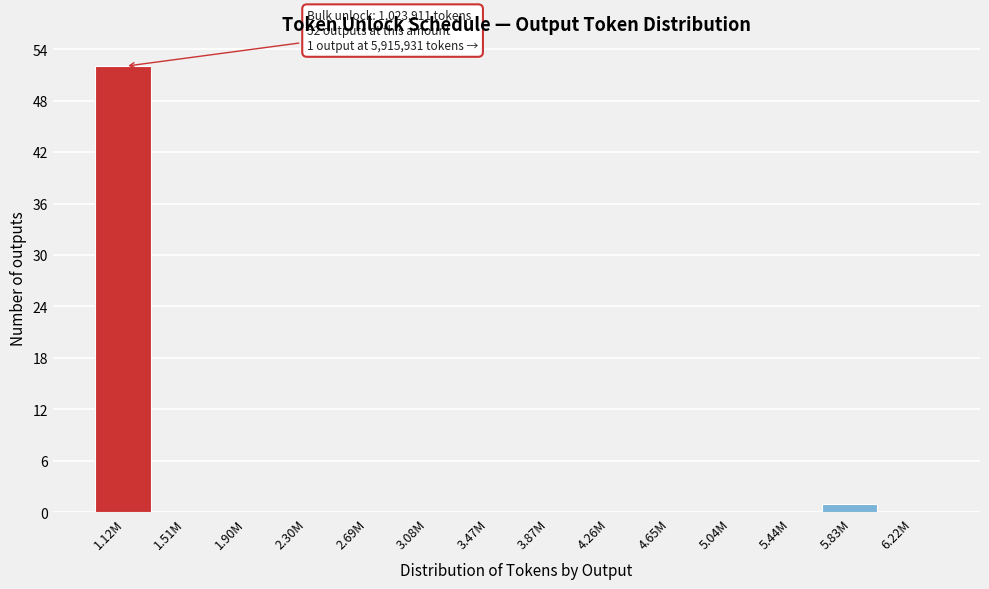

Reading left to right, list all the values displayed in this chart.

1.12M=52	1.51M=0	1.90M=0	2.30M=0	2.69M=0	3.08M=0	3.47M=0	3.87M=0	4.26M=0	4.65M=0	5.04M=0	5.44M=0	5.83M=1	6.22M=0